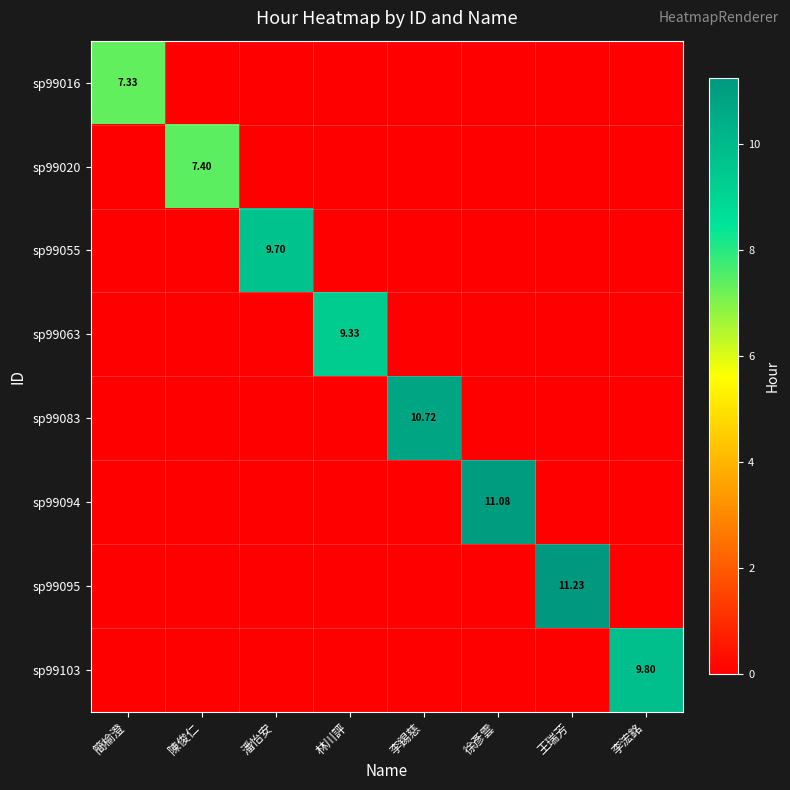

What is the sum of all sp99055 values?

9.7